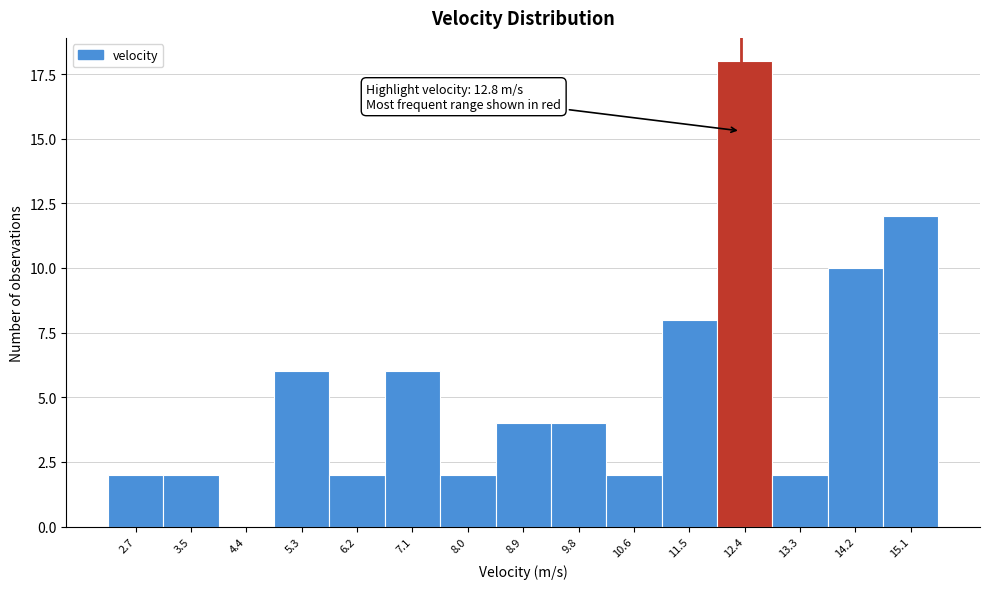

Reading right to left, extract all data points from this chart.

15.1=12	14.2=10	13.3=2	12.4=18	11.5=8	10.6=2	9.8=4	8.9=4	8.0=2	7.1=6	6.2=2	5.3=6	4.4=0	3.5=2	2.7=2